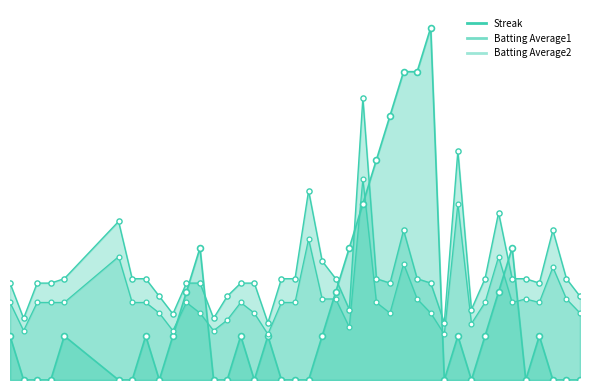

Is the value of Batting Average1 at 2010-07-20 greater than the value of Streak at 2010-08-05?

No